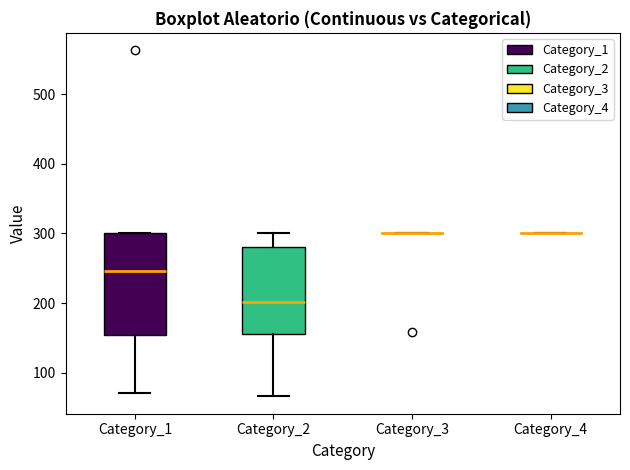

Reading left to right, read every box against the y-axis: the position of its median line, the range the box covers, and the ends of its whiskers. The values are not printed on the chart, so give them approximately, as read against the axis.

Category_1: median 250, box 150 to 300, whiskers 70 to 300
Category_2: median 200, box 160 to 280, whiskers 70 to 300
Category_3: box collapsed to a line at 300, whiskers 300 to 300
Category_4: box collapsed to a line at 300, whiskers 300 to 300